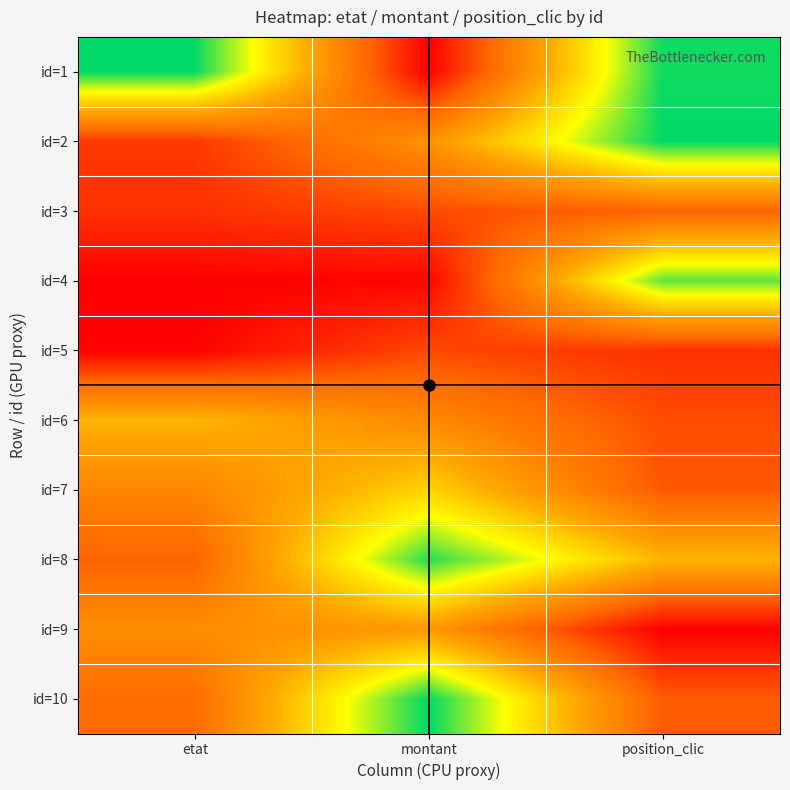

What is the total value across all series at montant?

4.2